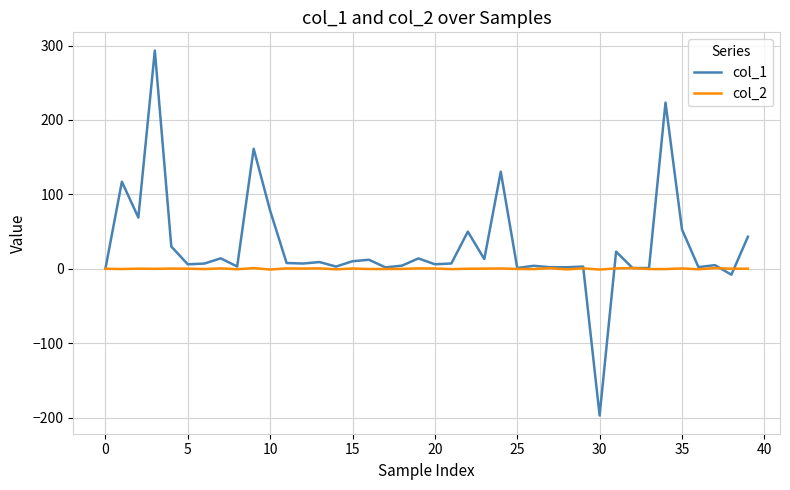

What is the difference between the maximum and minimum values in the col_1 series?

490.4